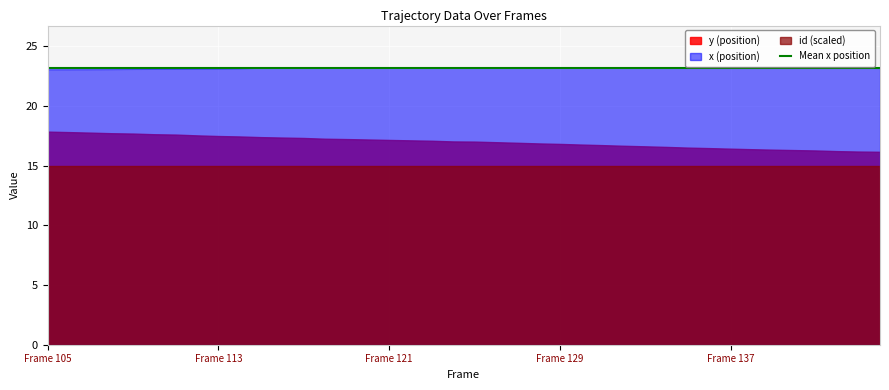

Between 113 and 111, which is larger?

111